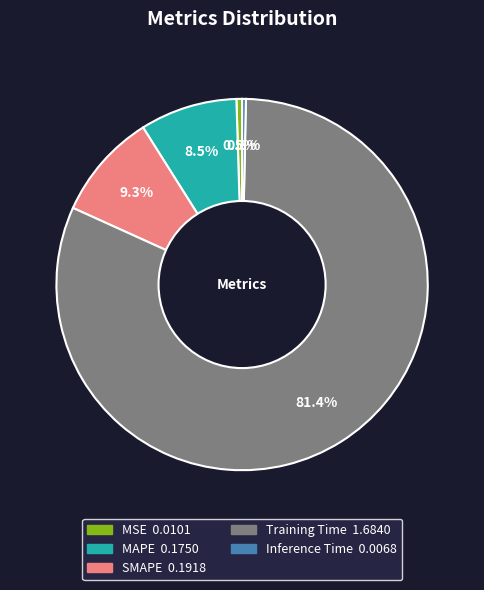

To the nearest percent, what is the difference between the MAPE and MSE slice percentages?

8%